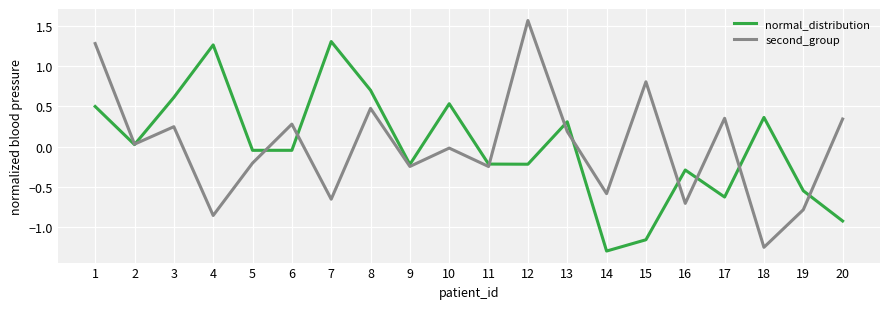

Which series has the largest range (max minus min)?

second_group